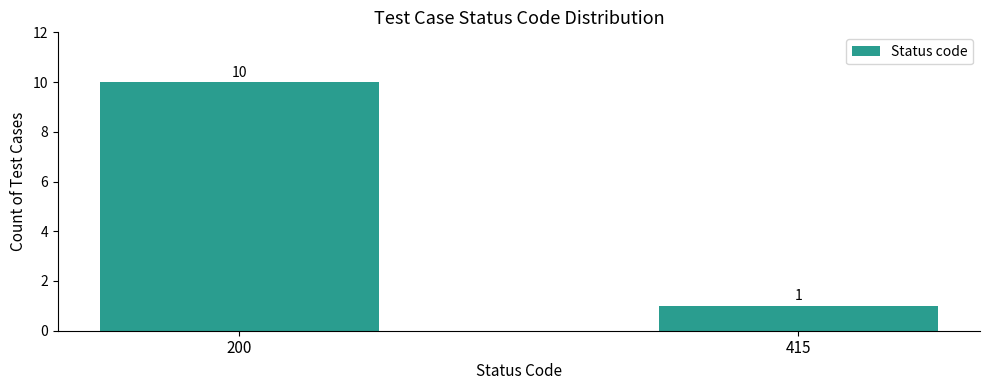

At which label is the value closest to 5?

415